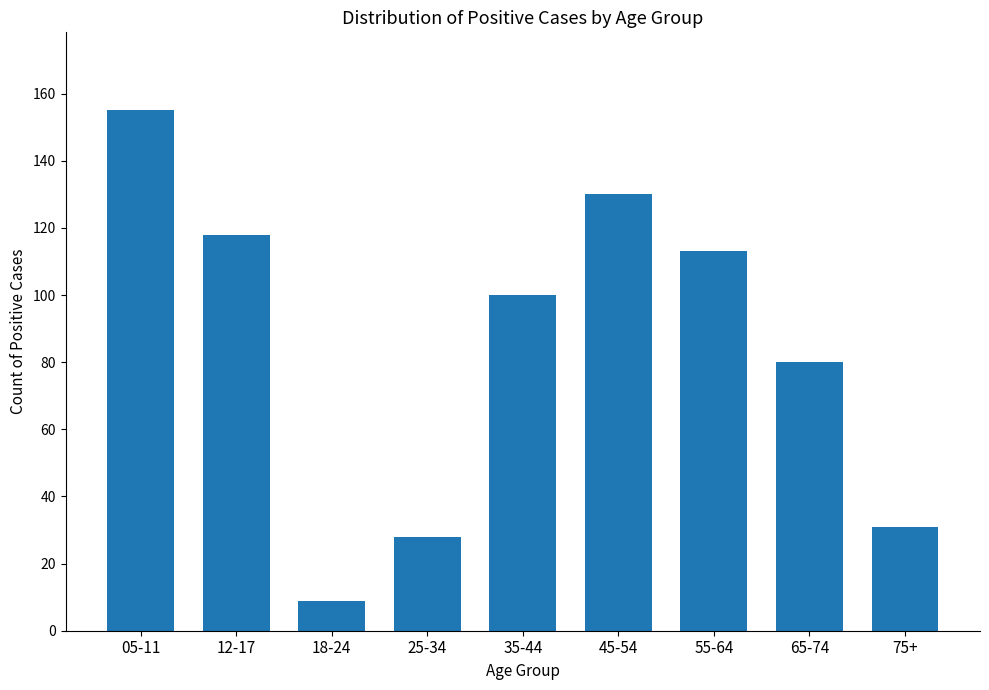

Reading left to right, extract all data points from this chart.

155	118	9	28	100	130	113	80	31